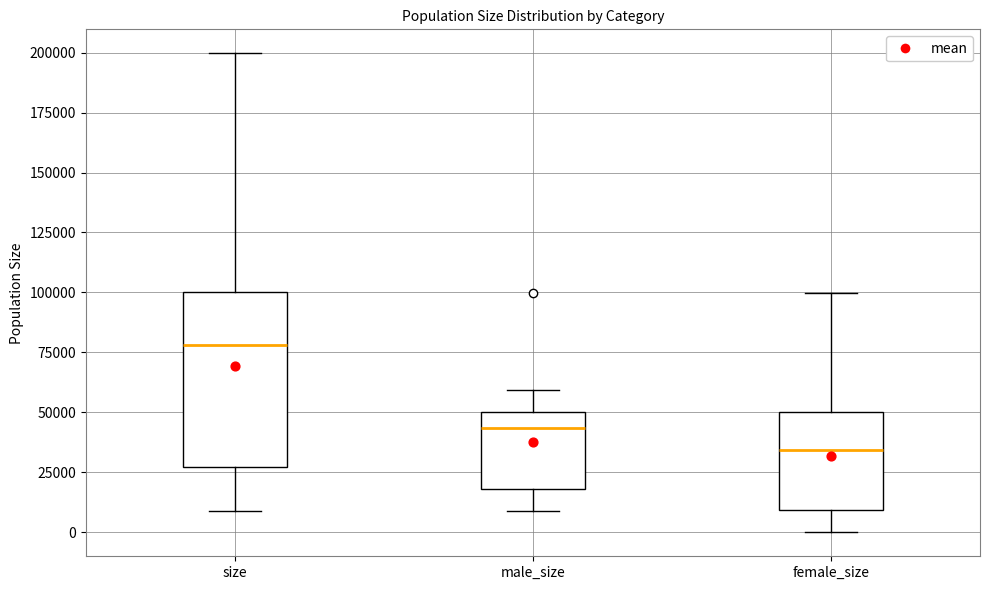

Reading left to right, read every box against the y-axis: the position of its median line, the range the box covers, and the ends of its whiskers. The values are not printed on the chart, so give them approximately, as read against the axis.

size: median 80000, box 25000 to 100000, whiskers 10000 to 200000
male_size: median 45000, box 20000 to 50000, whiskers 10000 to 60000
female_size: median 35000, box 10000 to 50000, whiskers 0 to 100000